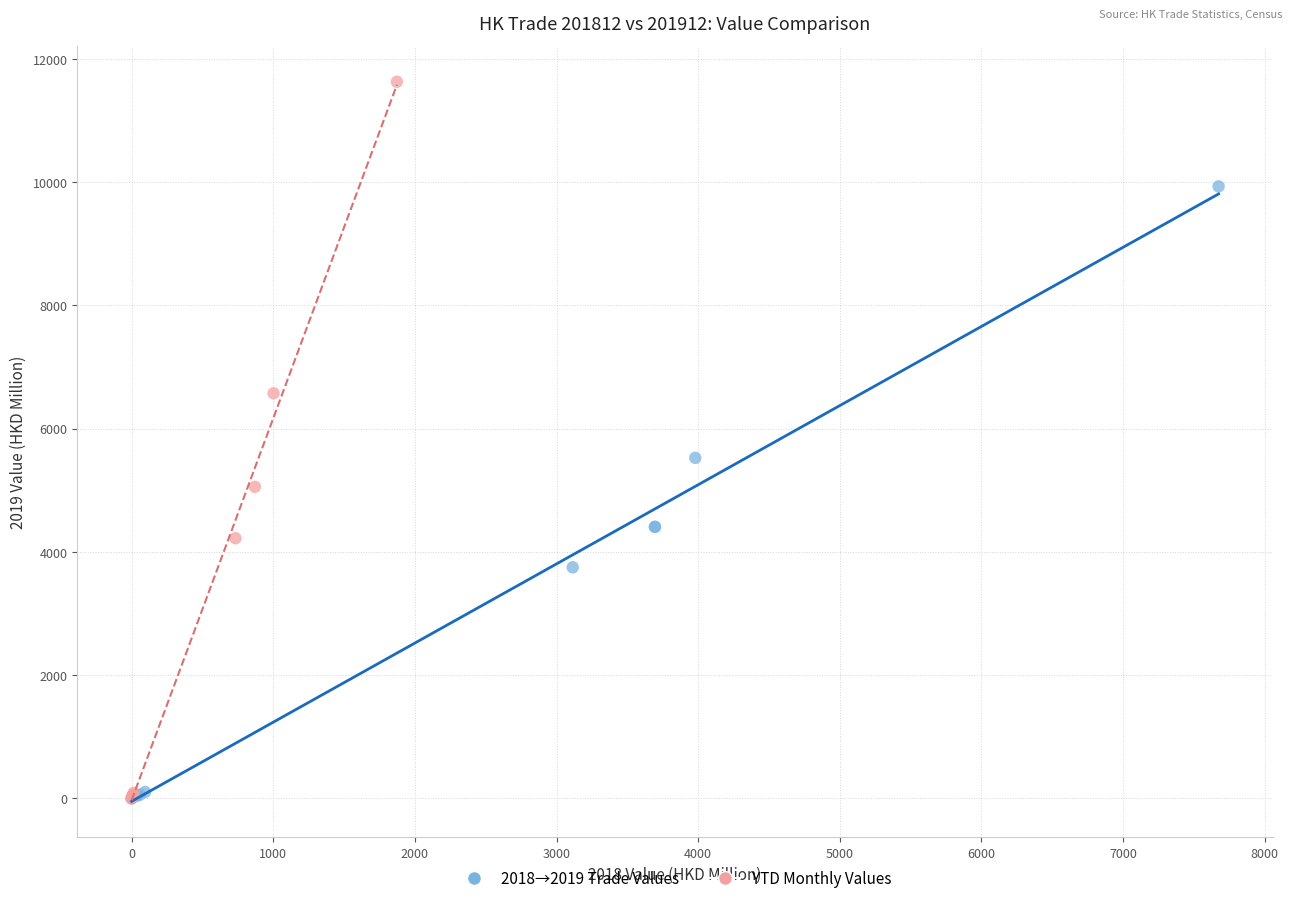

What are all the series names shown in the legend?

2018→2019 Trade Values, YTD Monthly Values